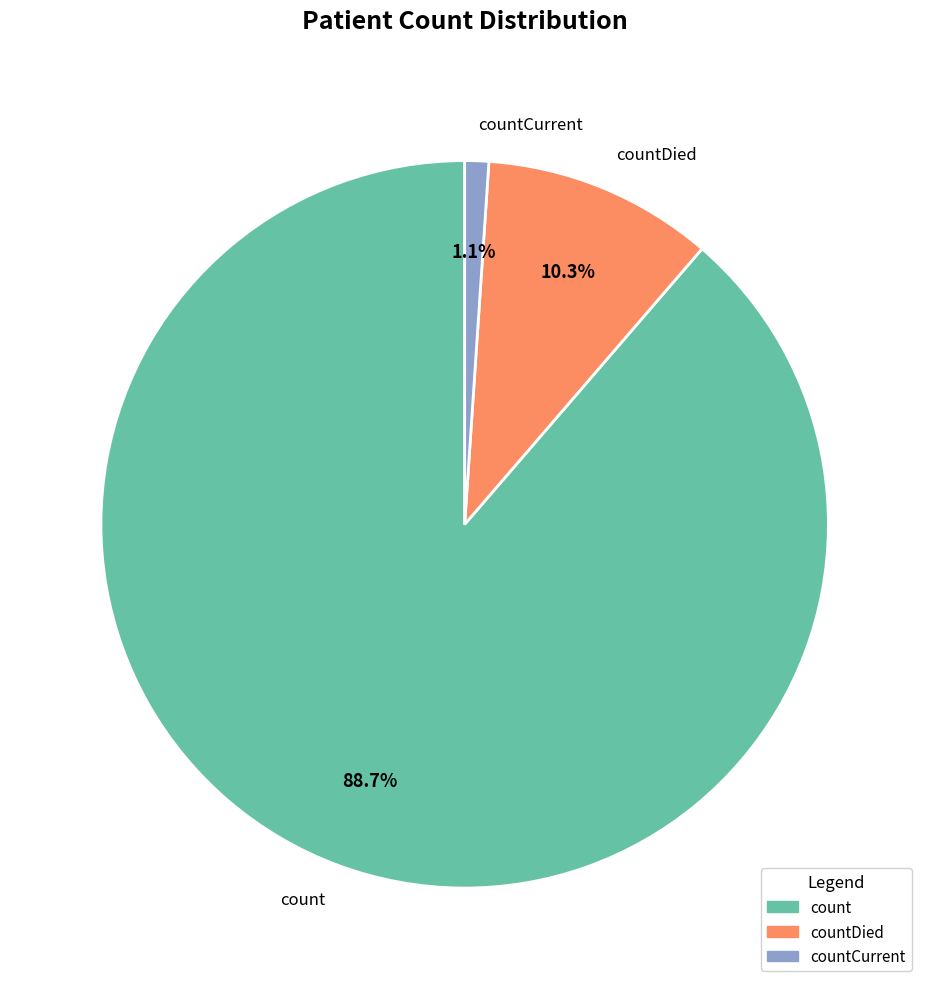

To the nearest percent, what portion does count represent?

89%